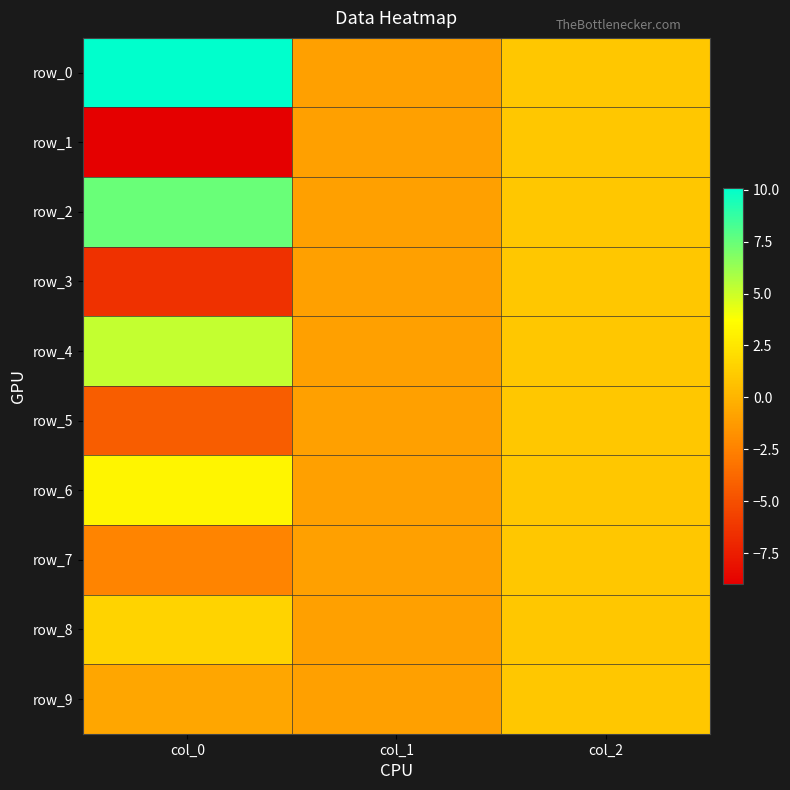

At which category is the sum across all series the highest?

col_2